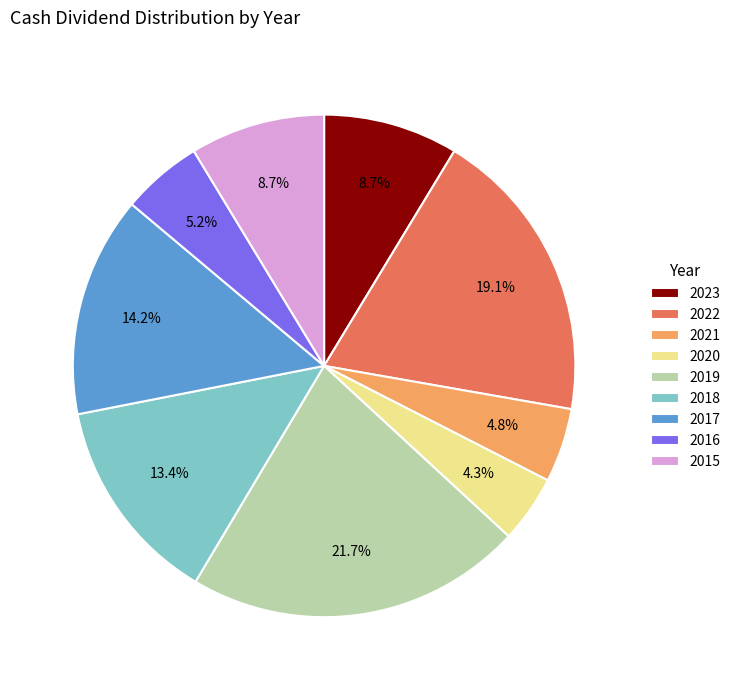

To the nearest percent, what is the average slice percentage?

11%